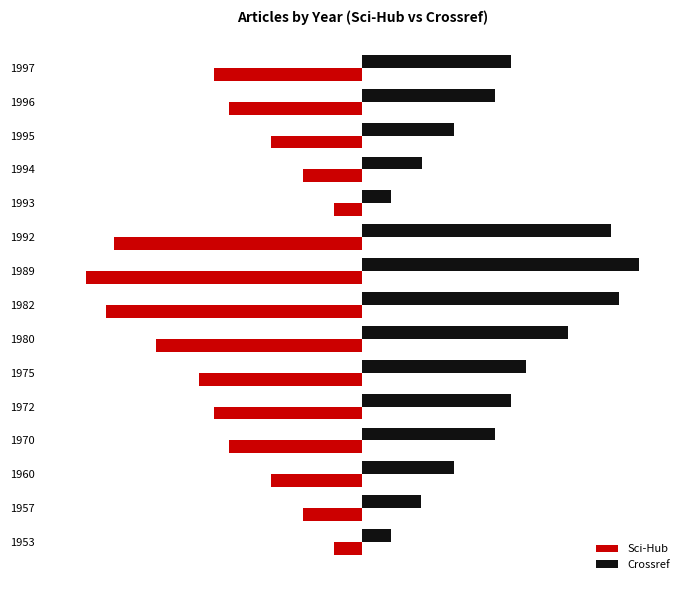

Which series has the widest spread of values?

Crossref